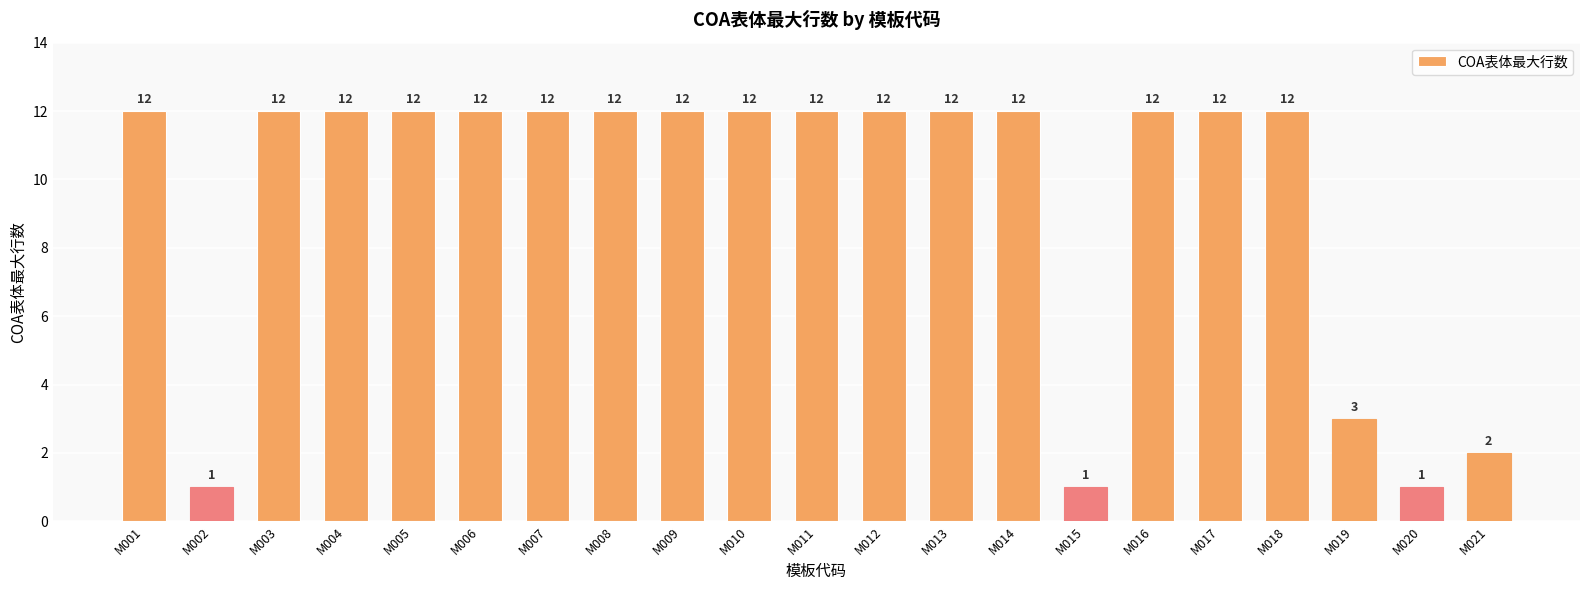

What is the greatest value displayed?

12